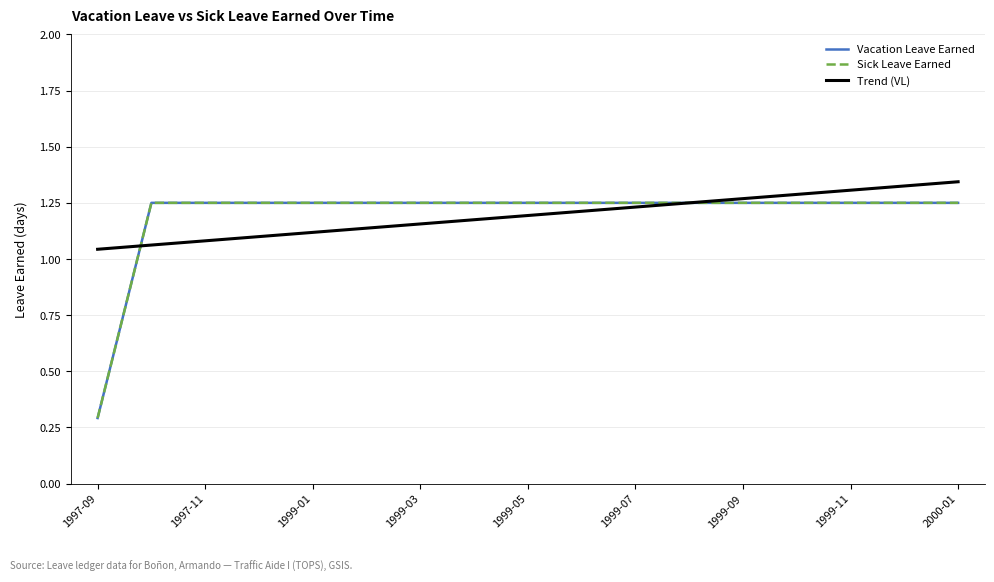

True or false: Vacation Leave Earned and Sick Leave Earned cross at least once.

False